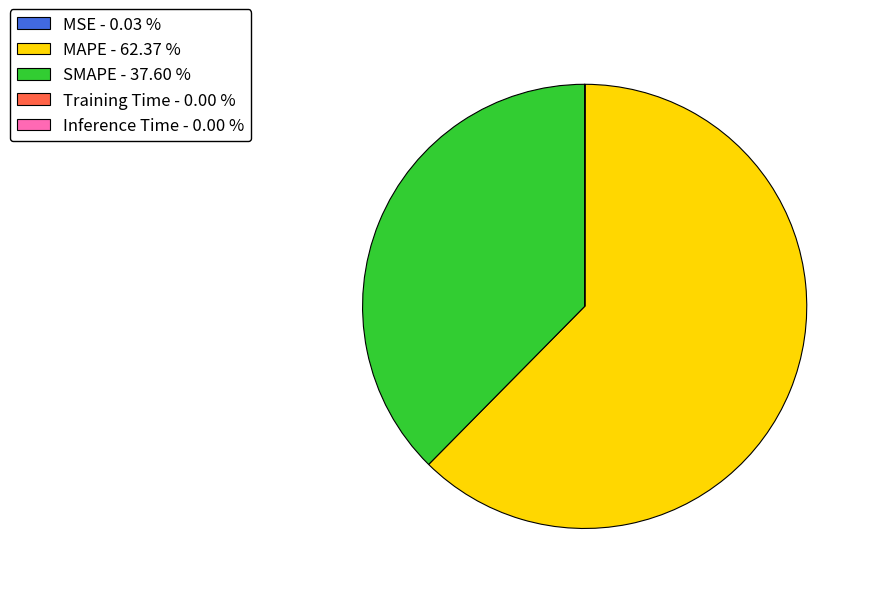

Does MAPE - 62.37 % represent more than half of the total?

Yes